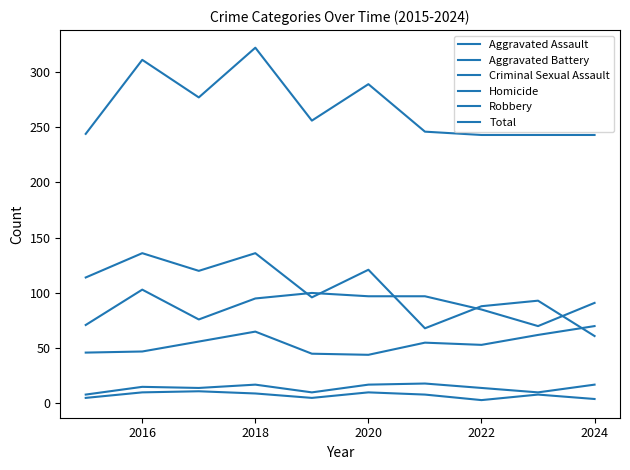

Does the chart have visible grid lines?

No